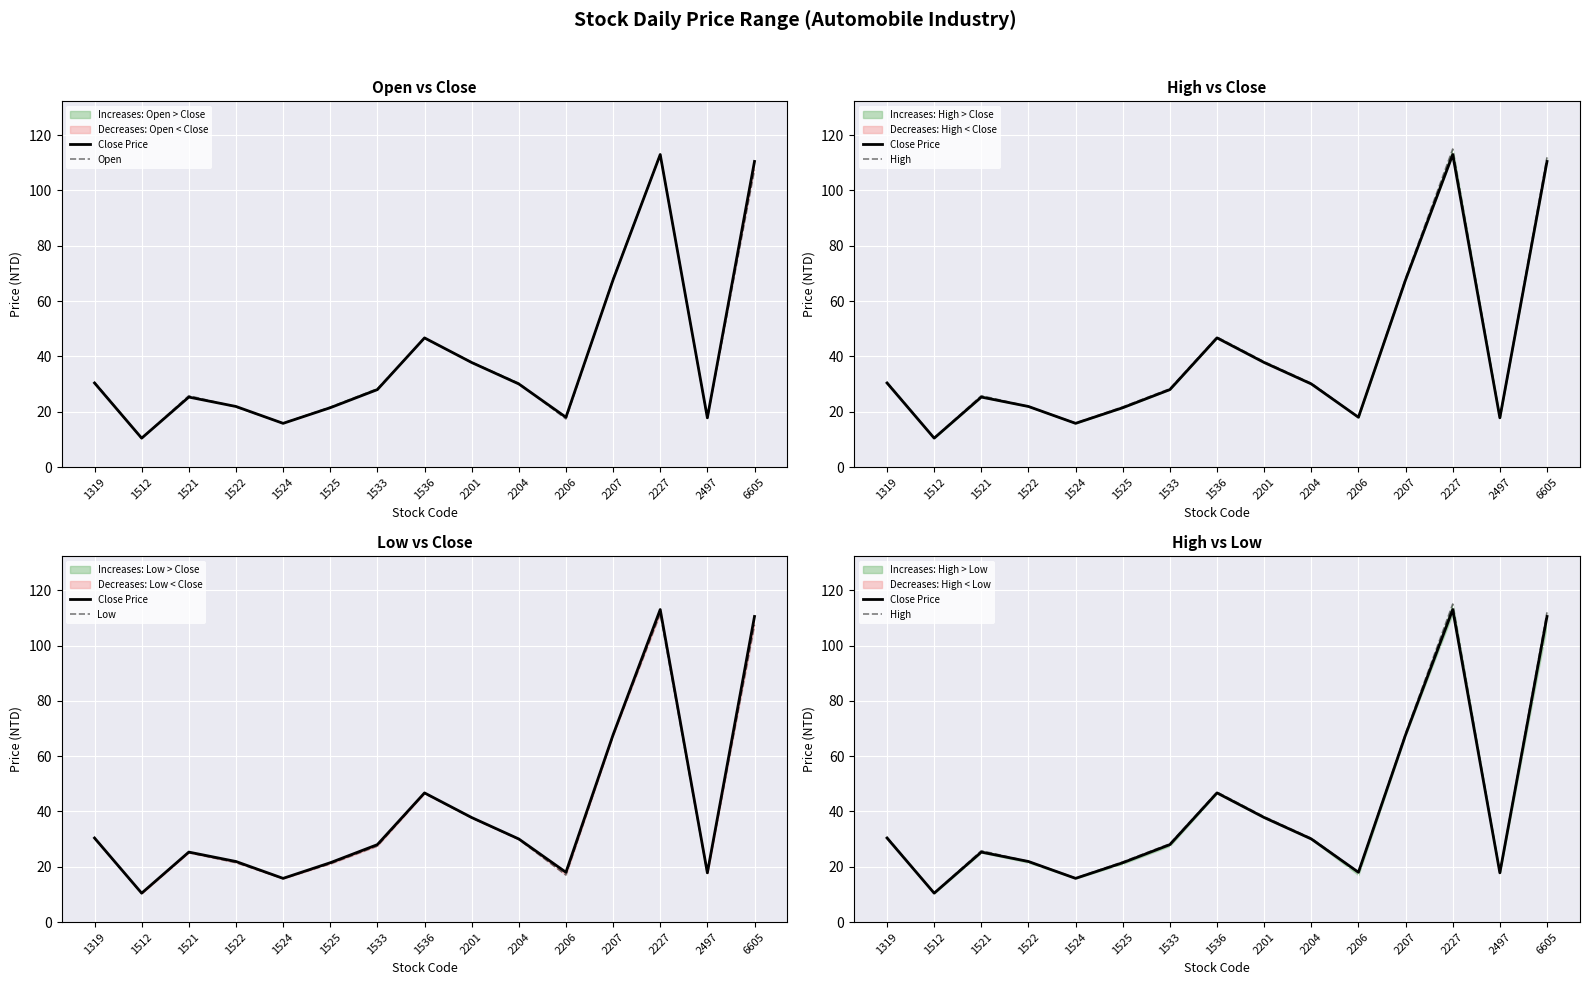

Reading left to right, what are all the values shown in this chart?

Close Price: 1319=30.4	1512=10.4	1521=25.3	1522=21.9	1524=15.8	1525=21.4	1533=28.0	1536=46.7	2201=37.8	2204=30.1	2206=18.0	2207=67.7	2227=113.0	2497=17.8	6605=110.5
Open: 1319=30.6	1512=10.3	1521=25.8	1522=21.8	1524=15.8	1525=21.6	1533=28.3	1536=46.5	2201=37.9	2204=30.3	2206=17.4	2207=68.0	2227=113.0	2497=17.6	6605=107.5
High: 1319=30.6	1512=10.5	1521=25.8	1522=21.9	1524=15.9	1525=21.8	1533=28.3	1536=47.0	2201=38.1	2204=30.3	2206=18.0	2207=68.2	2227=115.0	2497=17.8	6605=112.0
Low: 1319=30.2	1512=10.3	1521=25.1	1522=21.5	1524=15.8	1525=21.1	1533=27.5	1536=46.5	2201=37.7	2204=29.9	2206=17.0	2207=67.5	2227=111.5	2497=17.6	6605=107.5